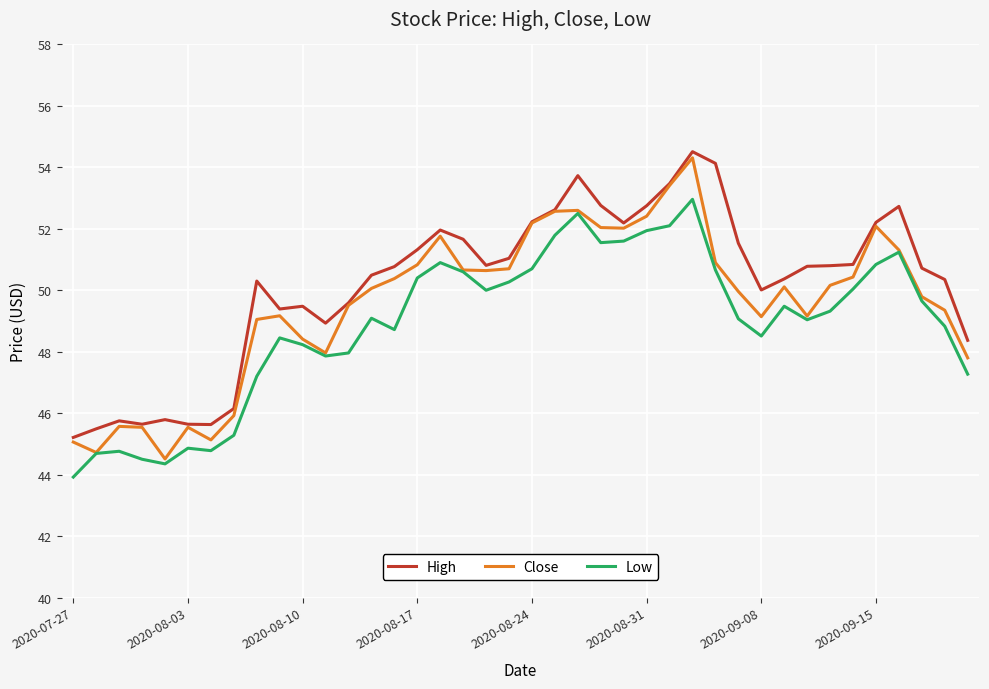

What is the maximum value shown in the chart?

54.5